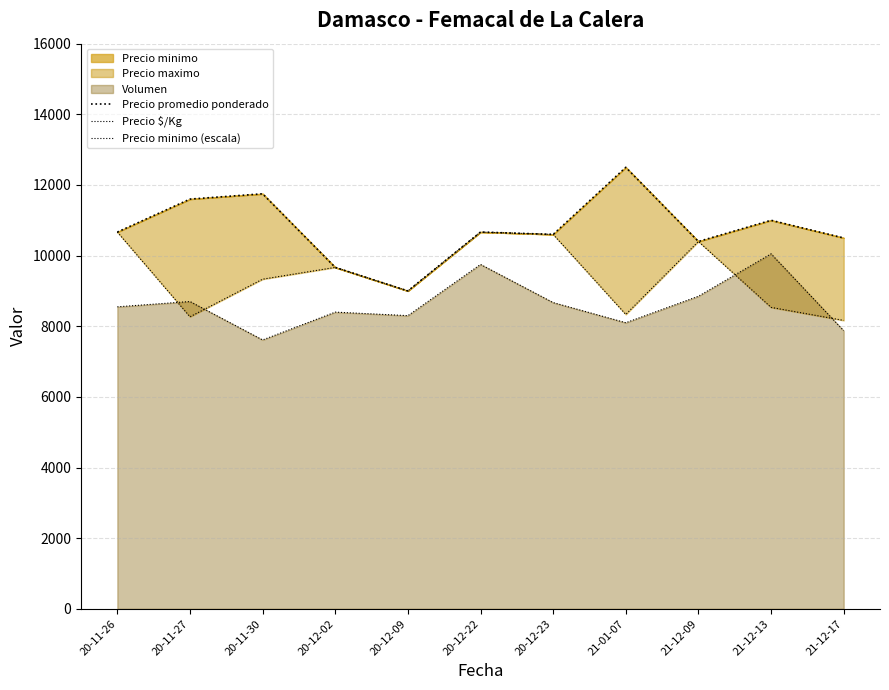

How many times do Precio minimo (escala) and Precio $/Kg cross each other?

4